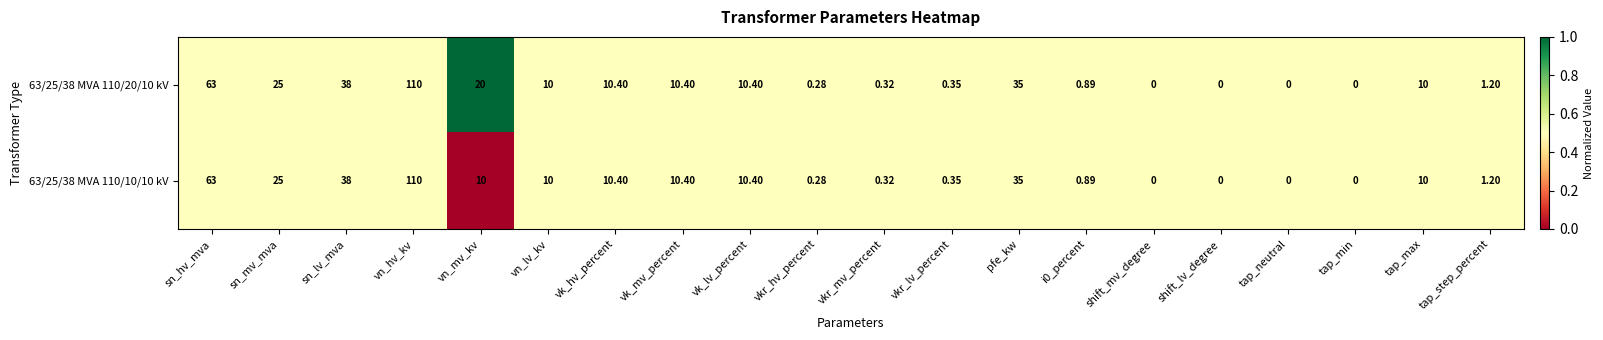

Is the value of 63/25/38 MVA 110/10/10 kV at vn_lv_kv greater than the value of 63/25/38 MVA 110/20/10 kV at tap_step_percent?

Yes